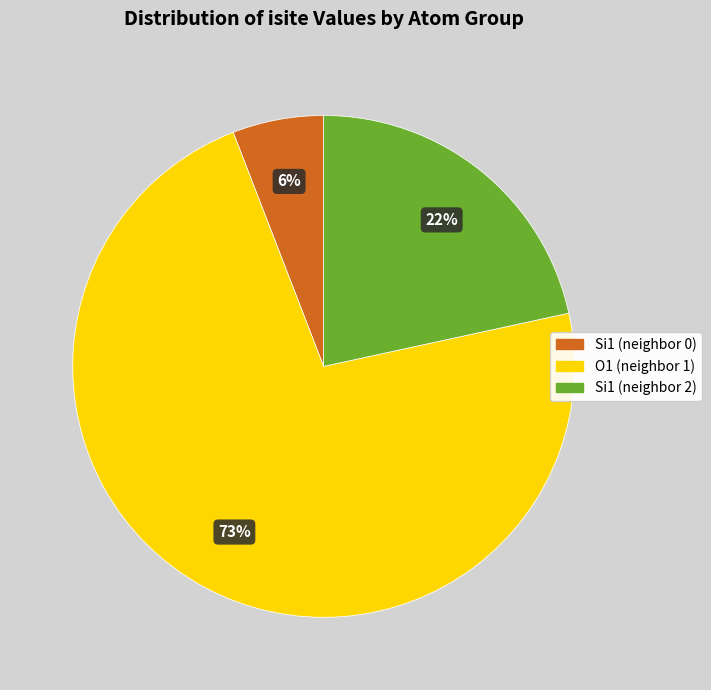

To the nearest percent, what is the average slice percentage?

33%